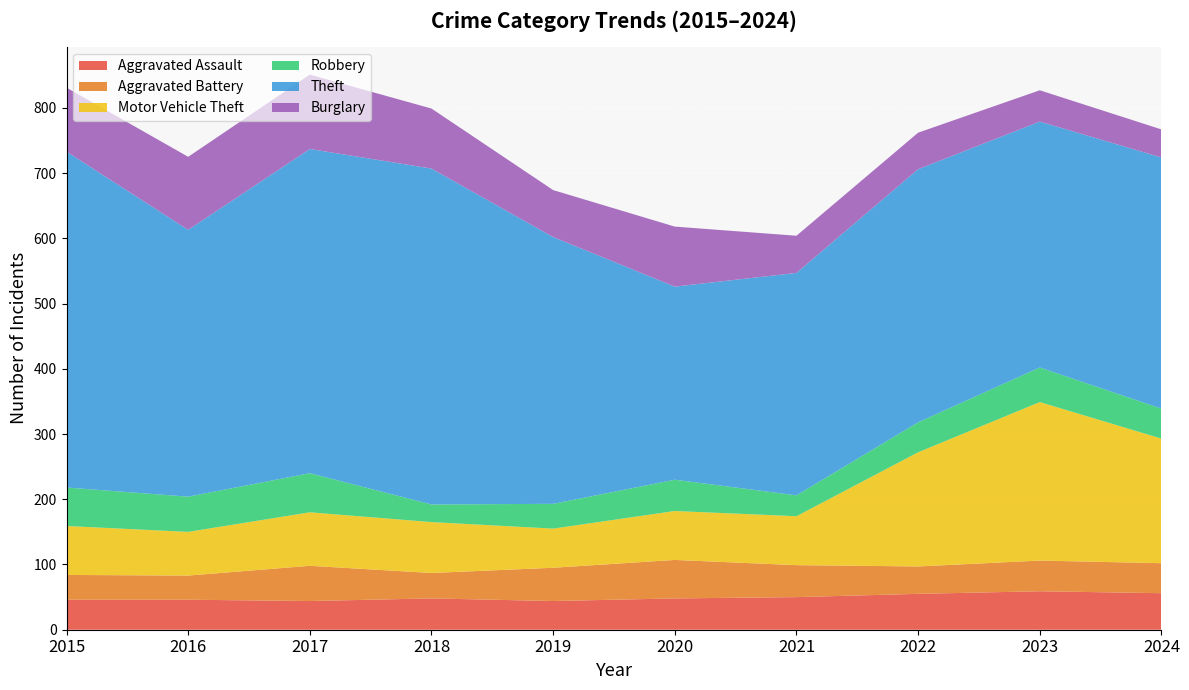

Reading left to right, transcribe all the data shown in this chart.

Aggravated Assault: 2015=46	2016=46	2017=44	2018=48	2019=44	2020=48	2021=50	2022=55	2023=59	2024=56
Aggravated Battery: 2015=38	2016=37	2017=54	2018=39	2019=51	2020=59	2021=49	2022=42	2023=47	2024=46
Motor Vehicle Theft: 2015=75	2016=67	2017=82	2018=78	2019=60	2020=75	2021=75	2022=175	2023=243	2024=191
Robbery: 2015=59	2016=54	2017=60	2018=27	2019=38	2020=48	2021=32	2022=46	2023=53	2024=46
Theft: 2015=515	2016=409	2017=497	2018=515	2019=409	2020=296	2021=341	2022=388	2023=377	2024=385
Burglary: 2015=98	2016=112	2017=114	2018=92	2019=72	2020=92	2021=57	2022=56	2023=48	2024=43